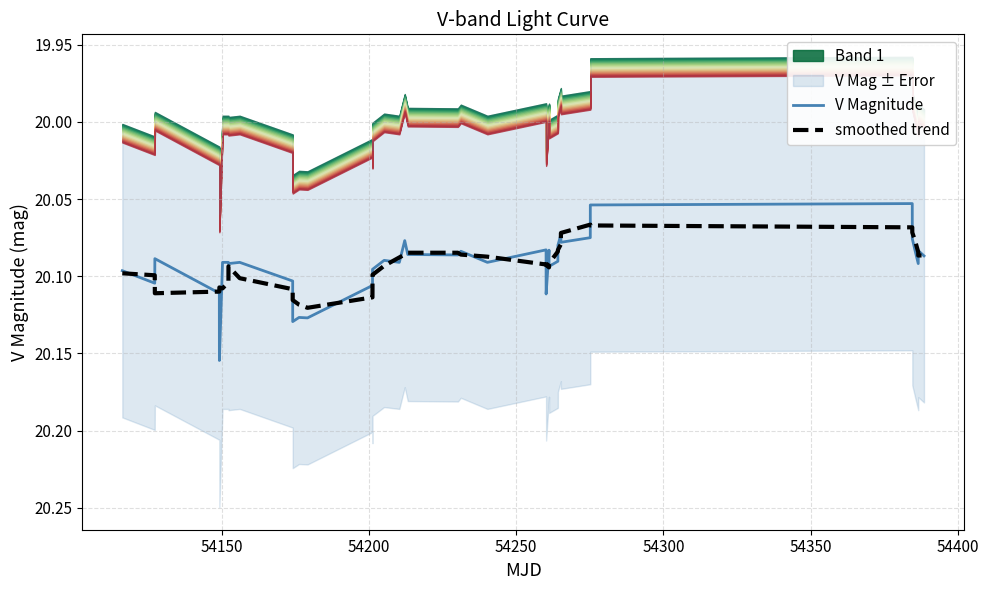

What is the value of the V Magnitude point at the 7th from the left?

20.1